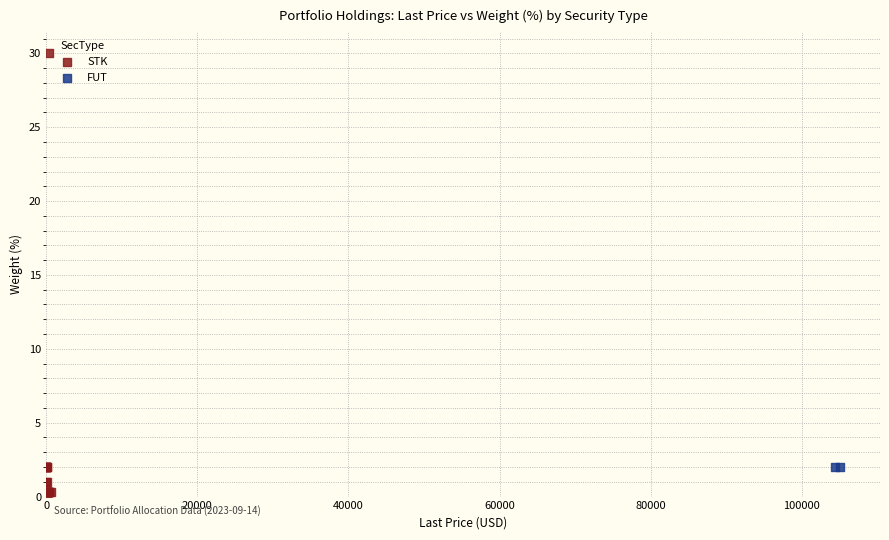

What are all the series names shown in the legend?

STK, FUT